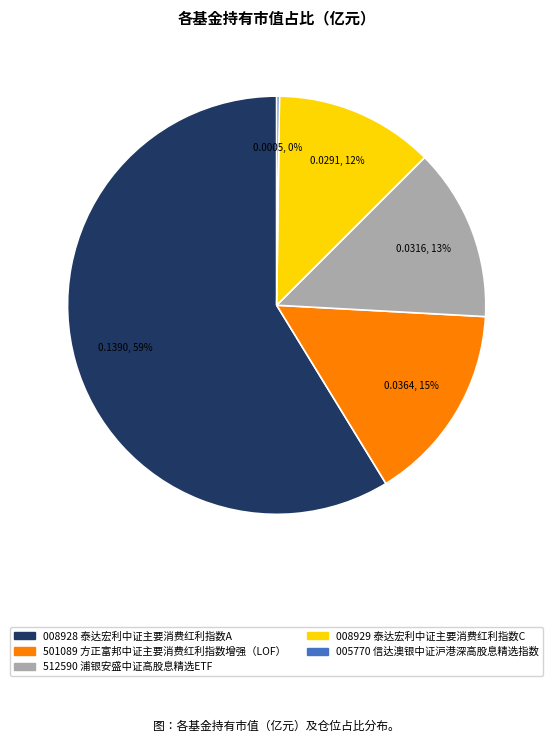

Does any single category account for the majority?

Yes